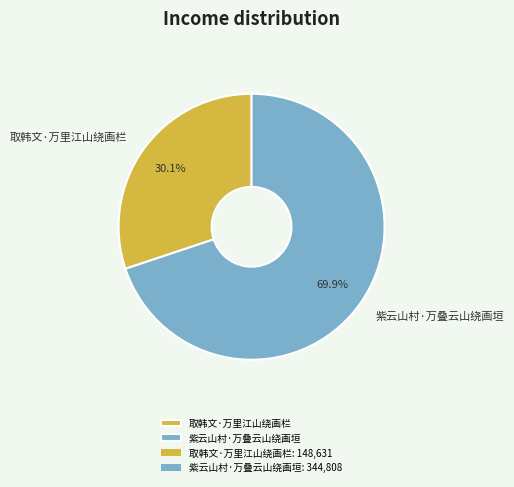

Which slice is the smallest?

取韩文·万里江山绕画栏